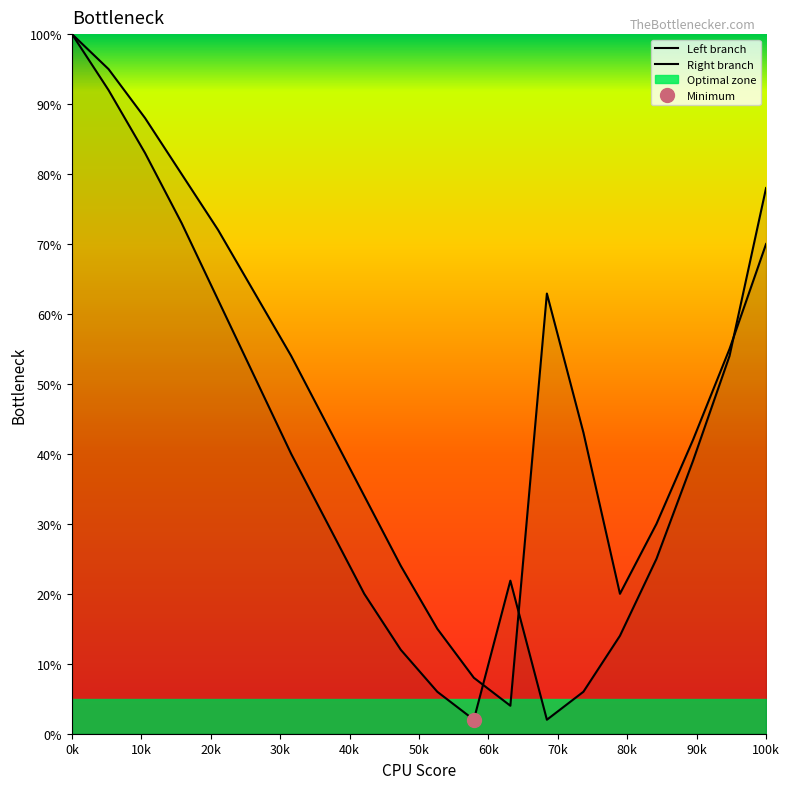

In Left branch, how many points are higher than both neighbors (excluding endpoints)?

1